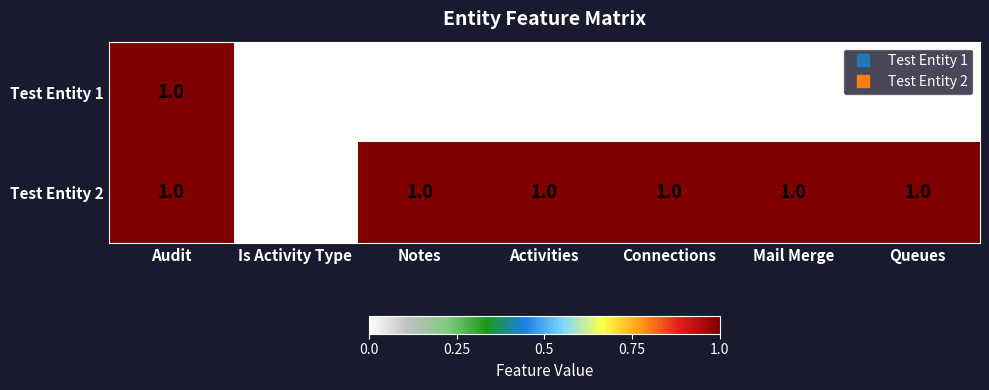

List the series in order of their overall mean, highest first.

Test Entity 2, Test Entity 1